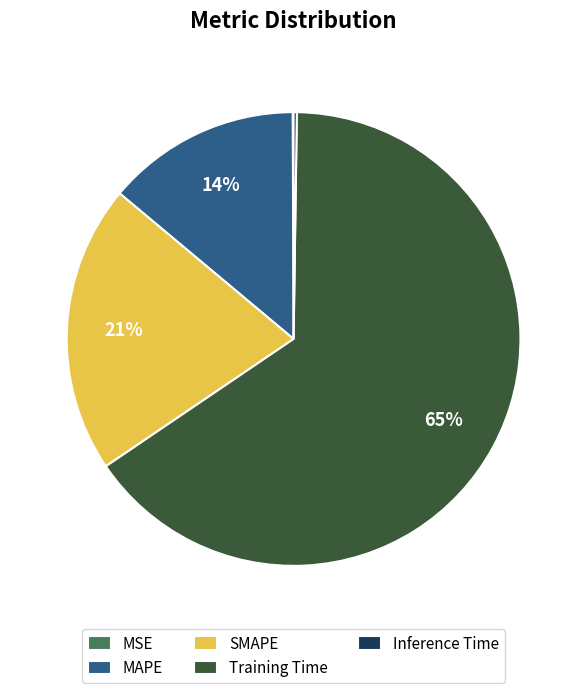

Is there a majority slice in this chart?

Yes